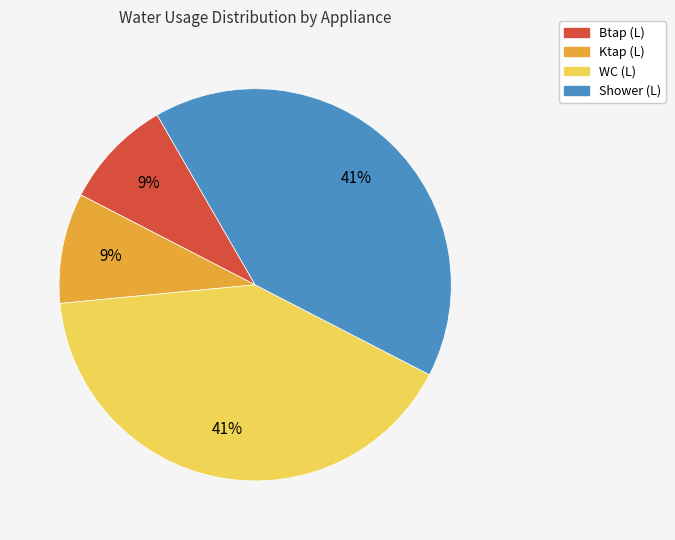

To the nearest percent, what is the difference between the largest and smallest slice percentages?

32%